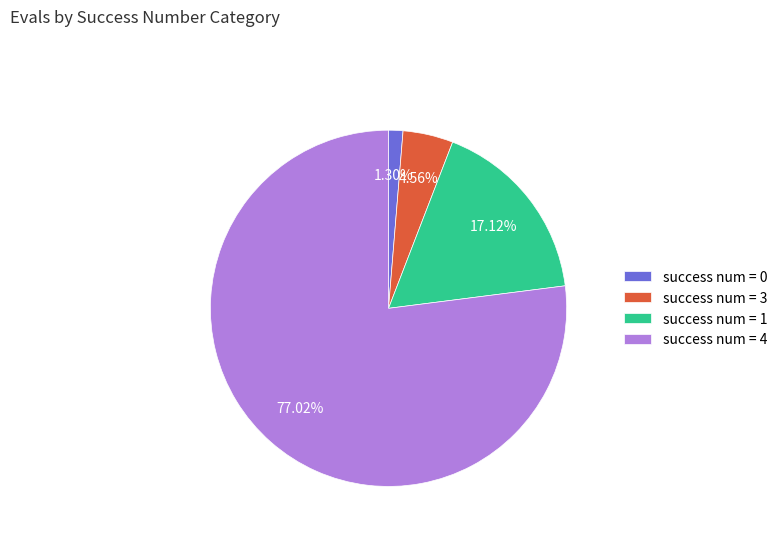

Is it true that success num = 3 is 44% of the pie?

False